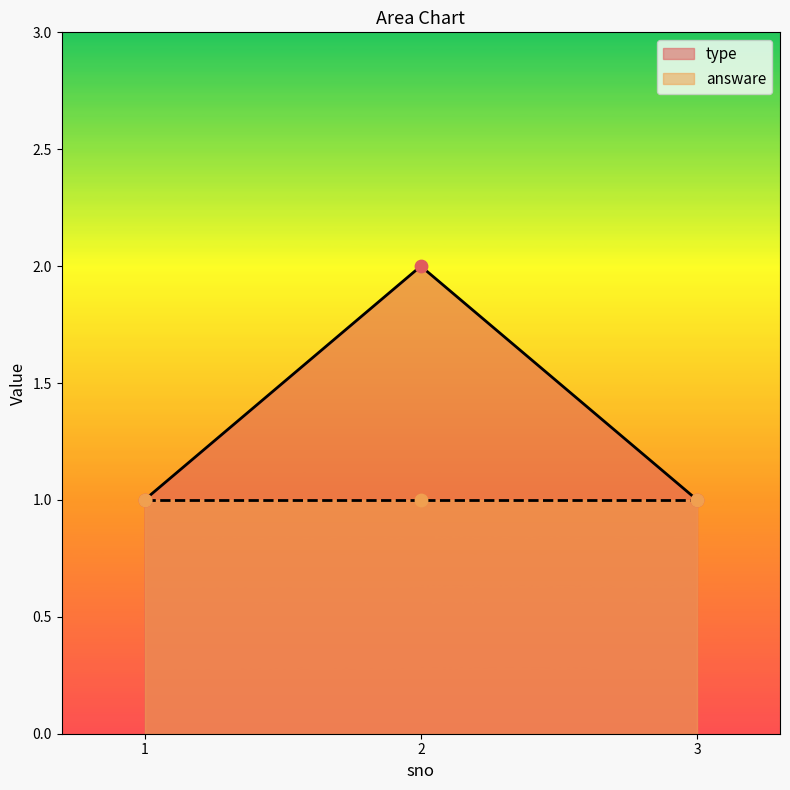

What is the ratio of the value at 2 to the value at 3?

2.0